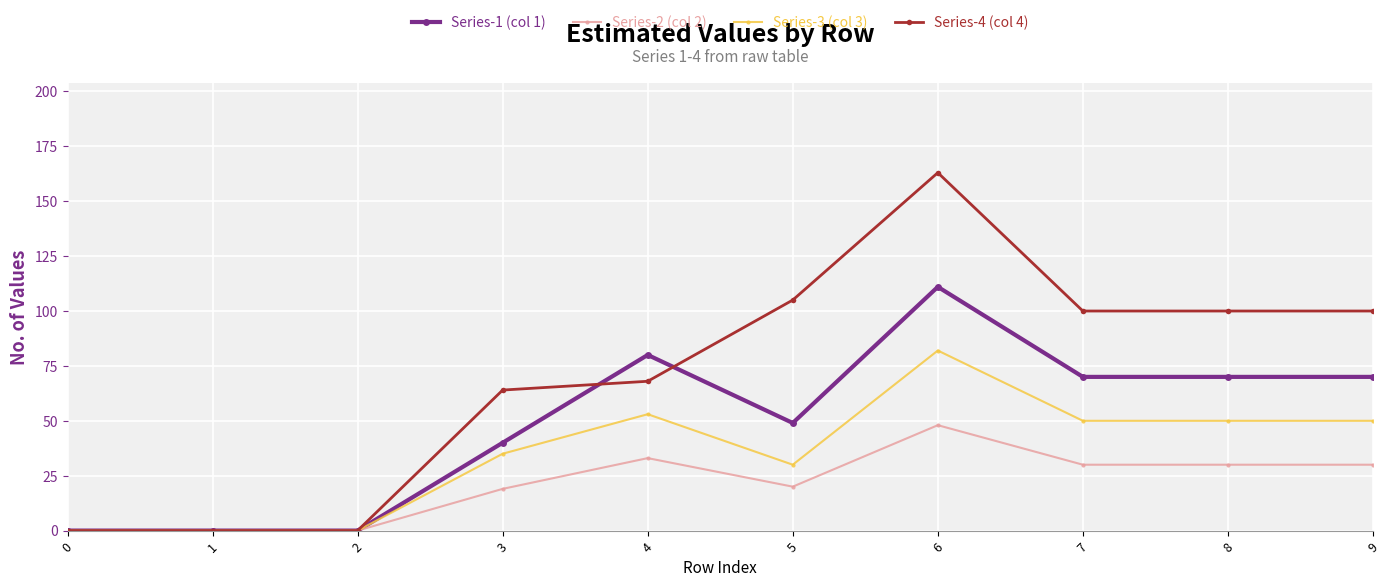

List the series in order of their peak value, highest first.

Series-4 (col 4), Series-1 (col 1), Series-3 (col 3), Series-2 (col 2)